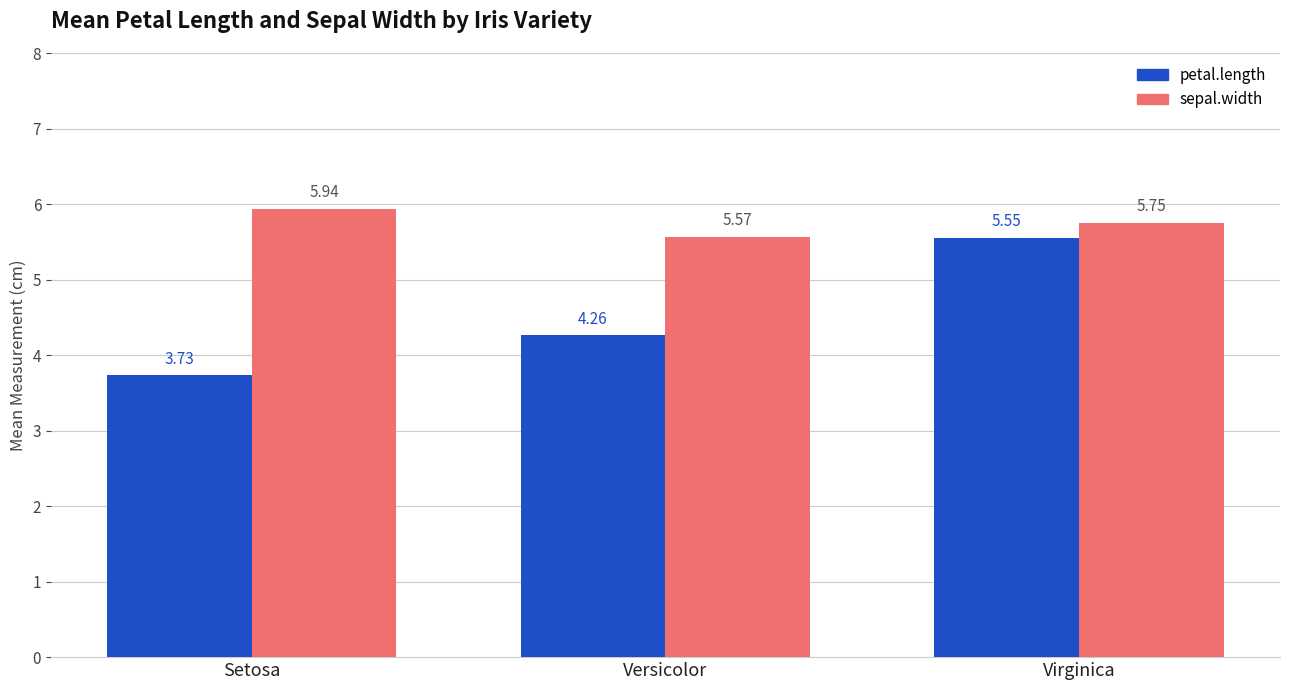

At which category is the sum across all series the highest?

Virginica